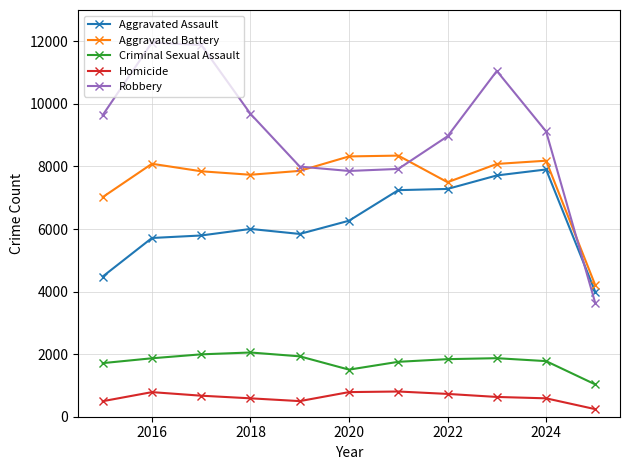

True or false: Homicide has more than 1 points higher than both neighbors.

True